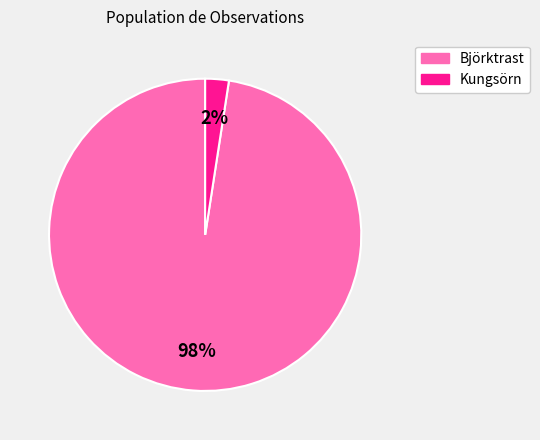

Does Kungsörn represent more than half of the total?

No